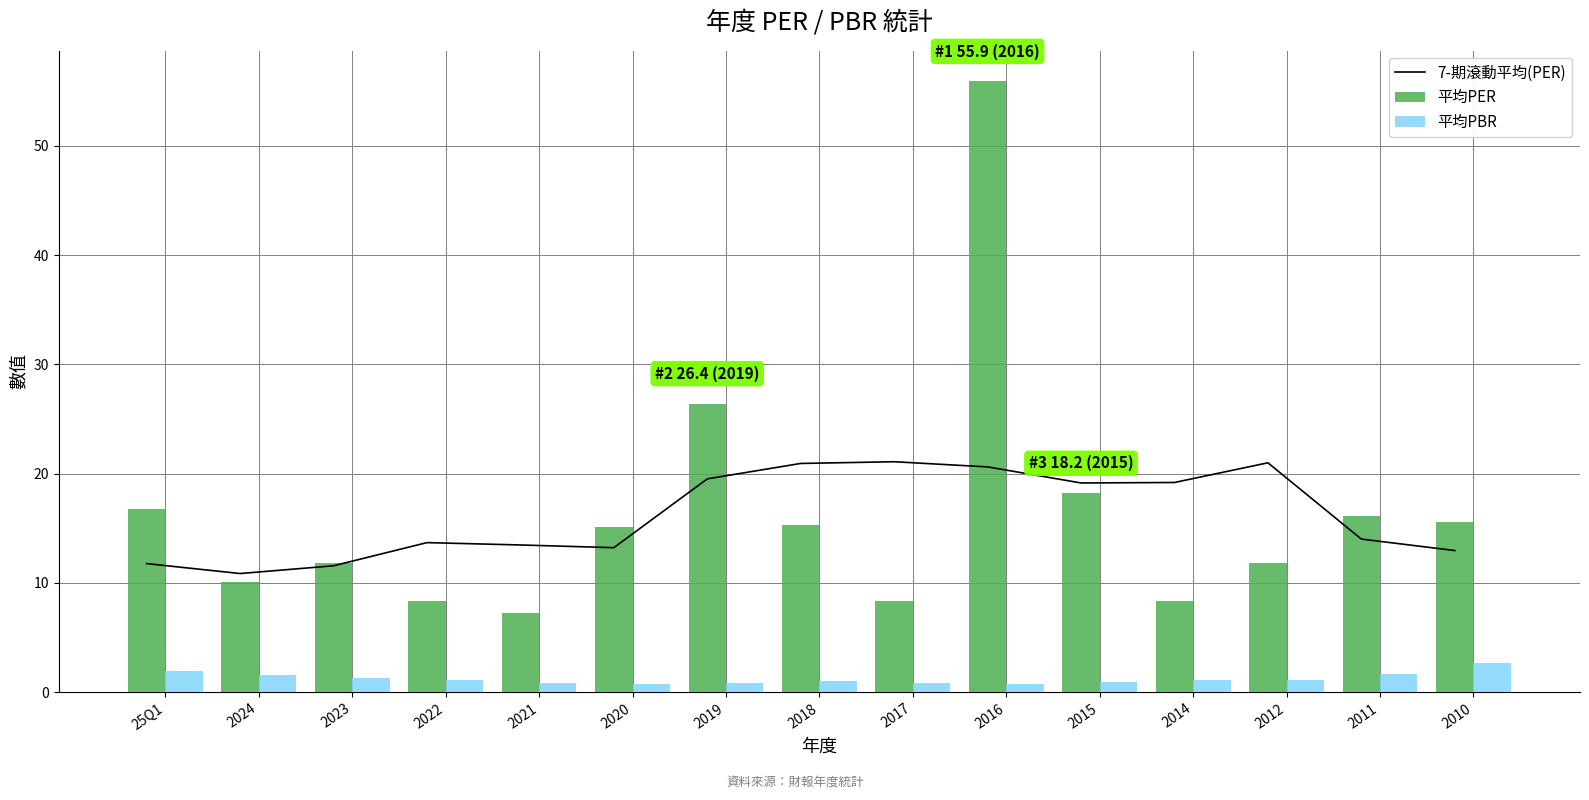

What value does the 平均PBR series have at 2022?

1.1